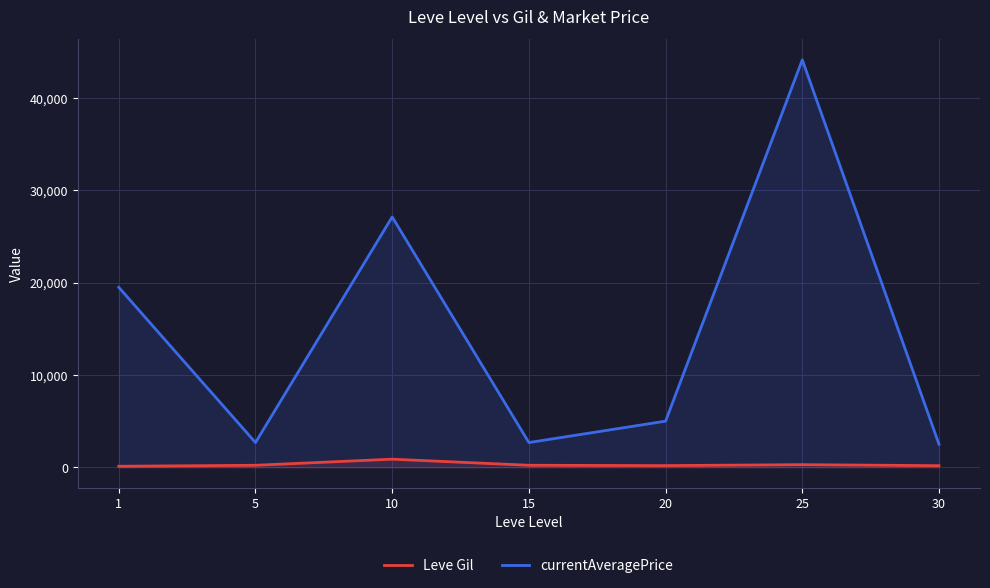

Which series has the largest range (max minus min)?

currentAveragePrice